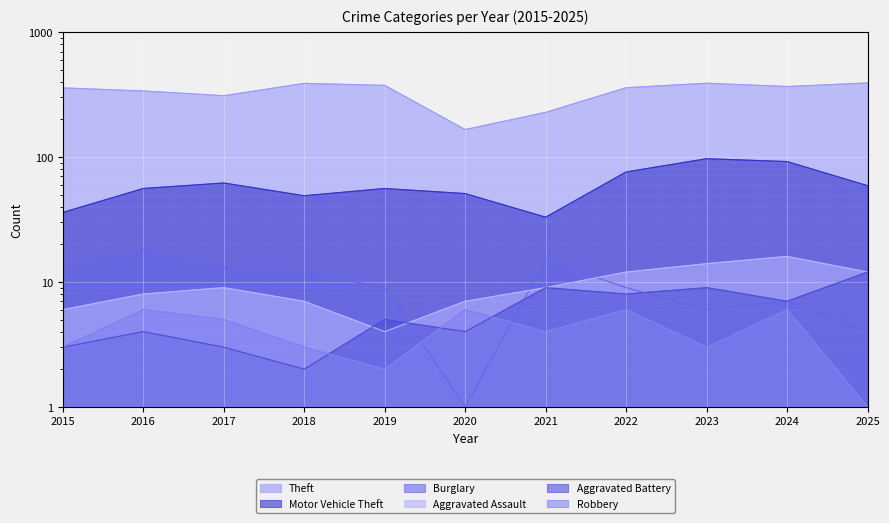

Reading right to left, transcribe all the data shown in this chart.

Theft: 2025=392	2024=367	2023=390	2022=359	2021=228	2020=166	2019=375	2018=389	2017=310	2016=338	2015=358
Motor Vehicle Theft: 2025=59	2024=92	2023=97	2022=76	2021=33	2020=51	2019=56	2018=49	2017=62	2016=56	2015=36
Burglary: 2025=4	2024=7	2023=6	2022=9	2021=15	2020=1	2019=9	2018=12	2017=13	2016=18	2015=13
Aggravated Assault: 2025=12	2024=16	2023=14	2022=12	2021=9	2020=7	2019=4	2018=7	2017=9	2016=8	2015=6
Aggravated Battery: 2025=12	2024=7	2023=9	2022=8	2021=9	2020=4	2019=5	2018=2	2017=3	2016=4	2015=3
Robbery: 2025=1	2024=6	2023=3	2022=6	2021=4	2020=6	2019=2	2018=3	2017=5	2016=6	2015=3